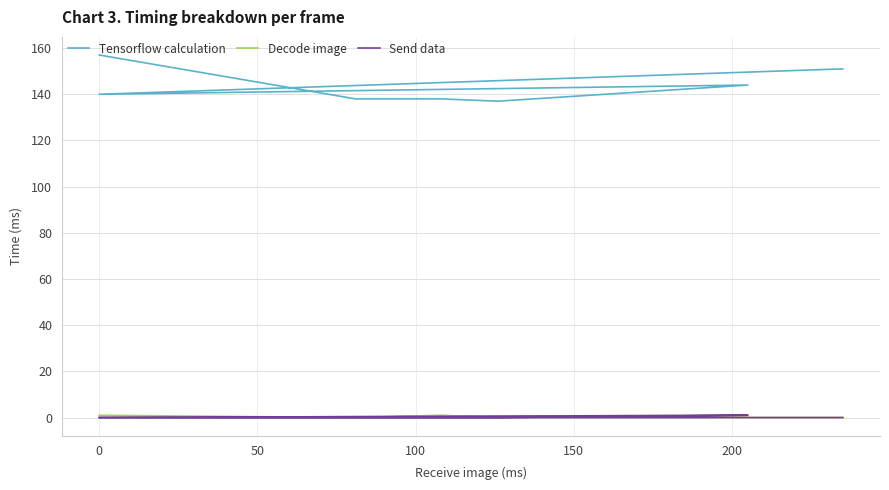

Reading left to right, transcribe all the data shown in this chart.

Tensorflow calculation: 157	138	138	137	144	140	151
Decode image: 1	0	1	0	1	0	0
Send data: 0	0	0	0	1	0	0